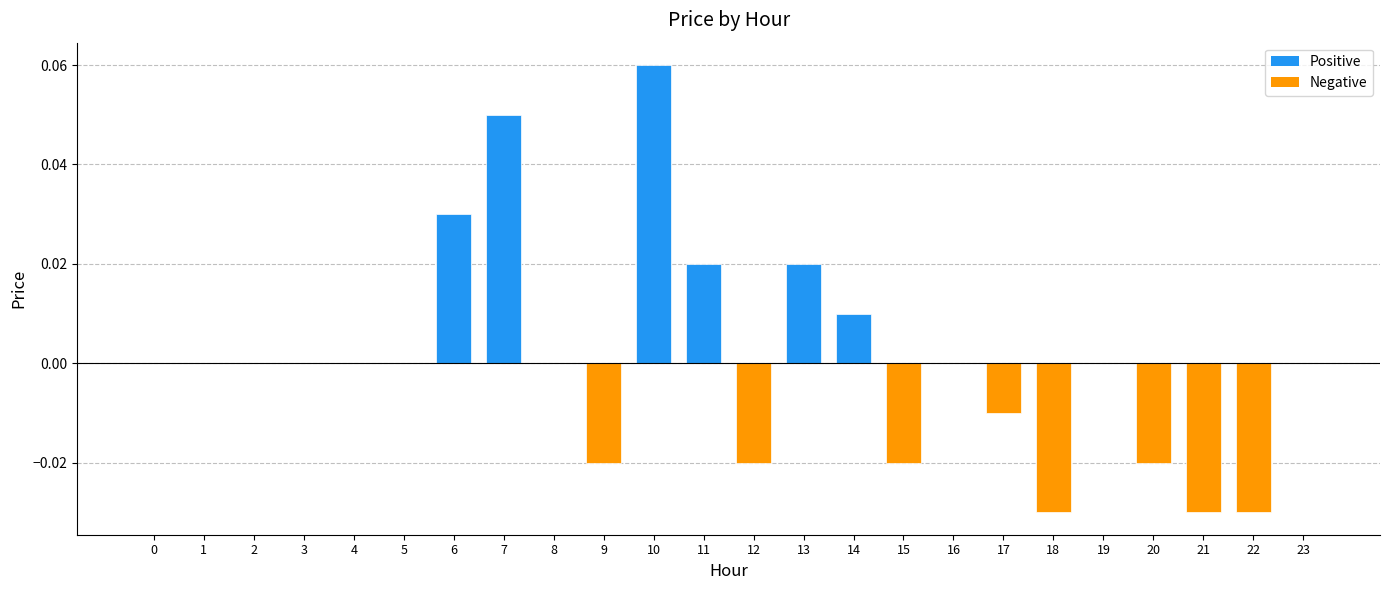

True or false: the data shows -0.0 at 21.

True